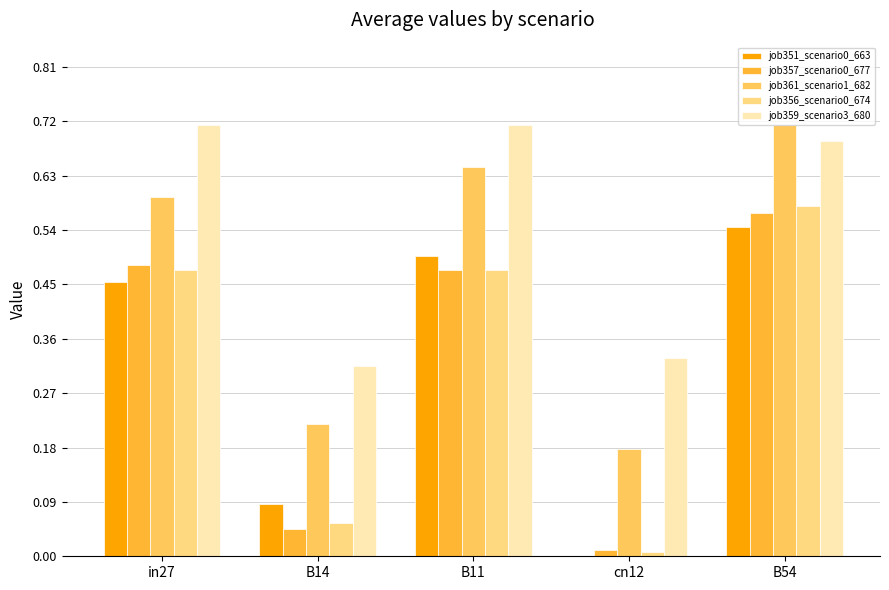

How many groups of bars are there?

5